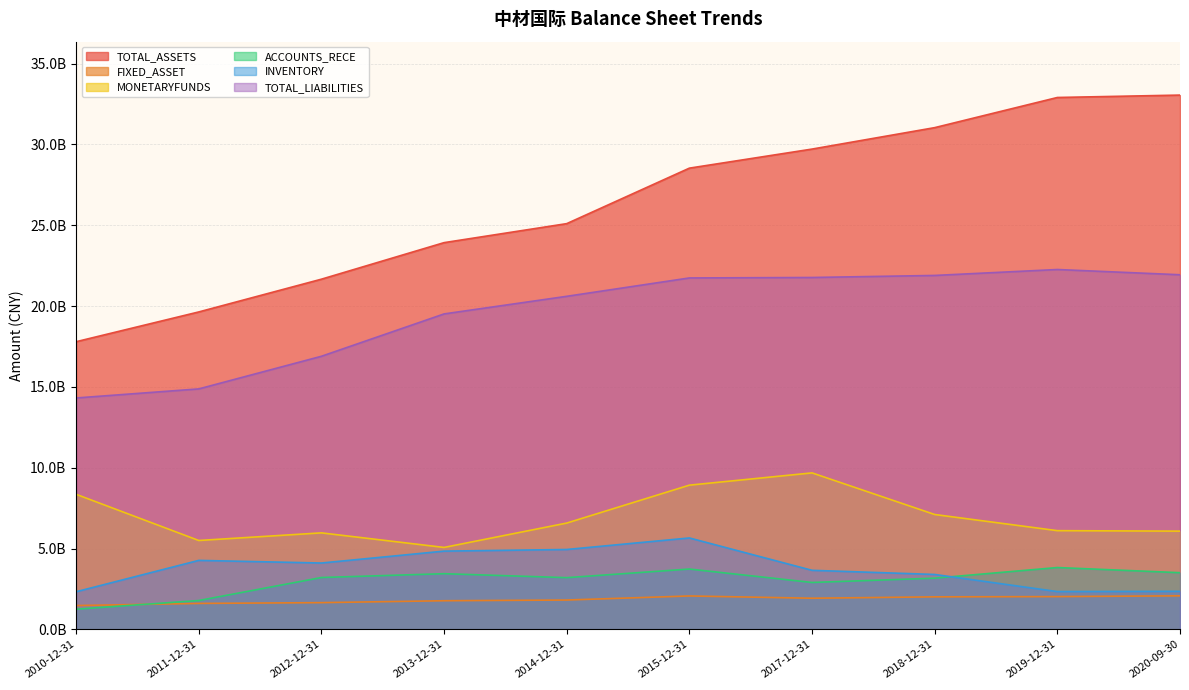

Rank the categories by MONETARYFUNDS value from highest to lowest.

2017-12-31, 2015-12-31, 2010-12-31, 2018-12-31, 2014-12-31, 2019-12-31, 2020-09-30, 2012-12-31, 2011-12-31, 2013-12-31